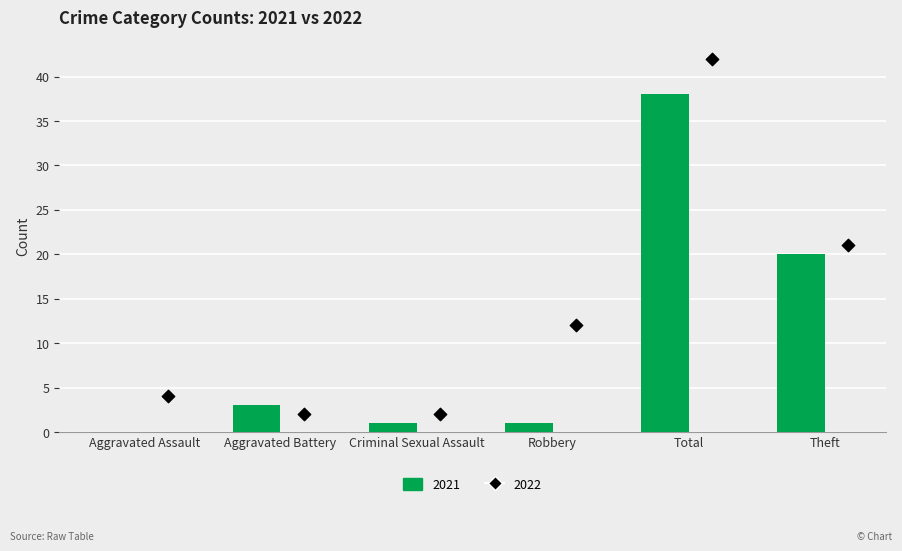

At which category is the sum across all series the highest?

Total